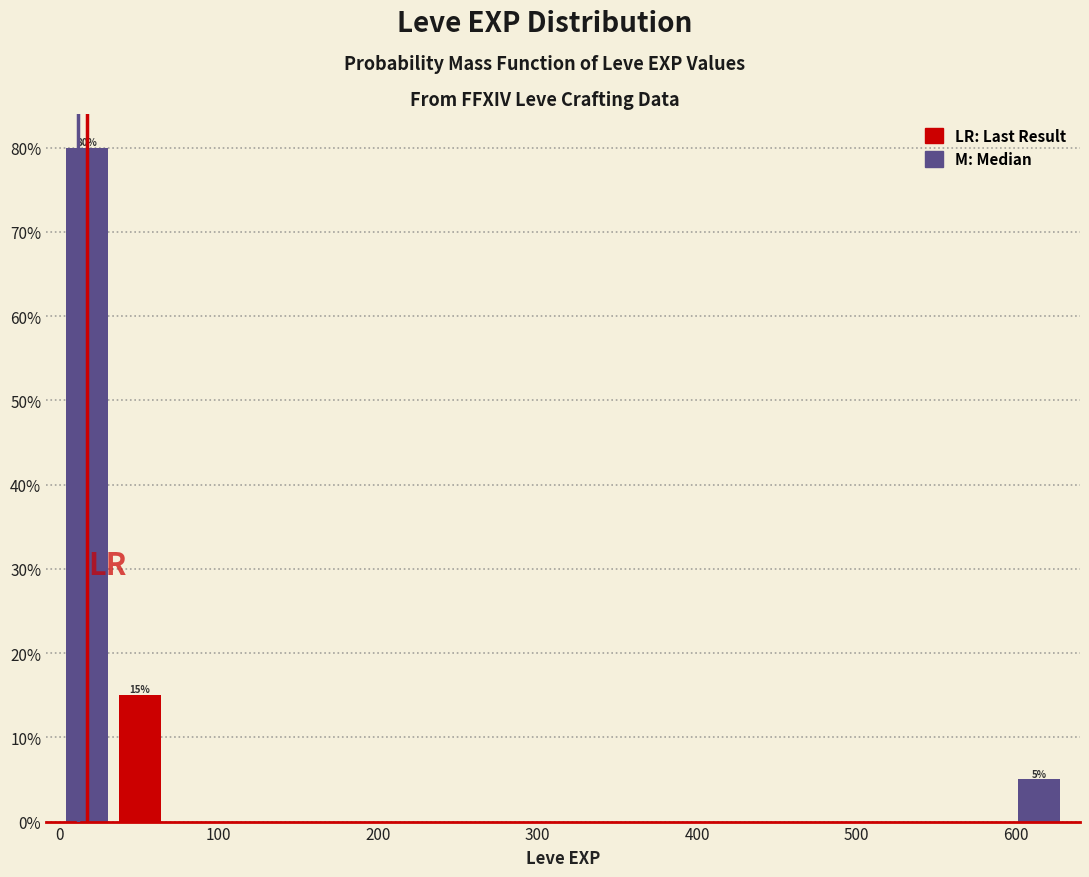

Around what value on the x-axis is the tallest bar? Give the approximate position of its centre, as read against the axis.

20